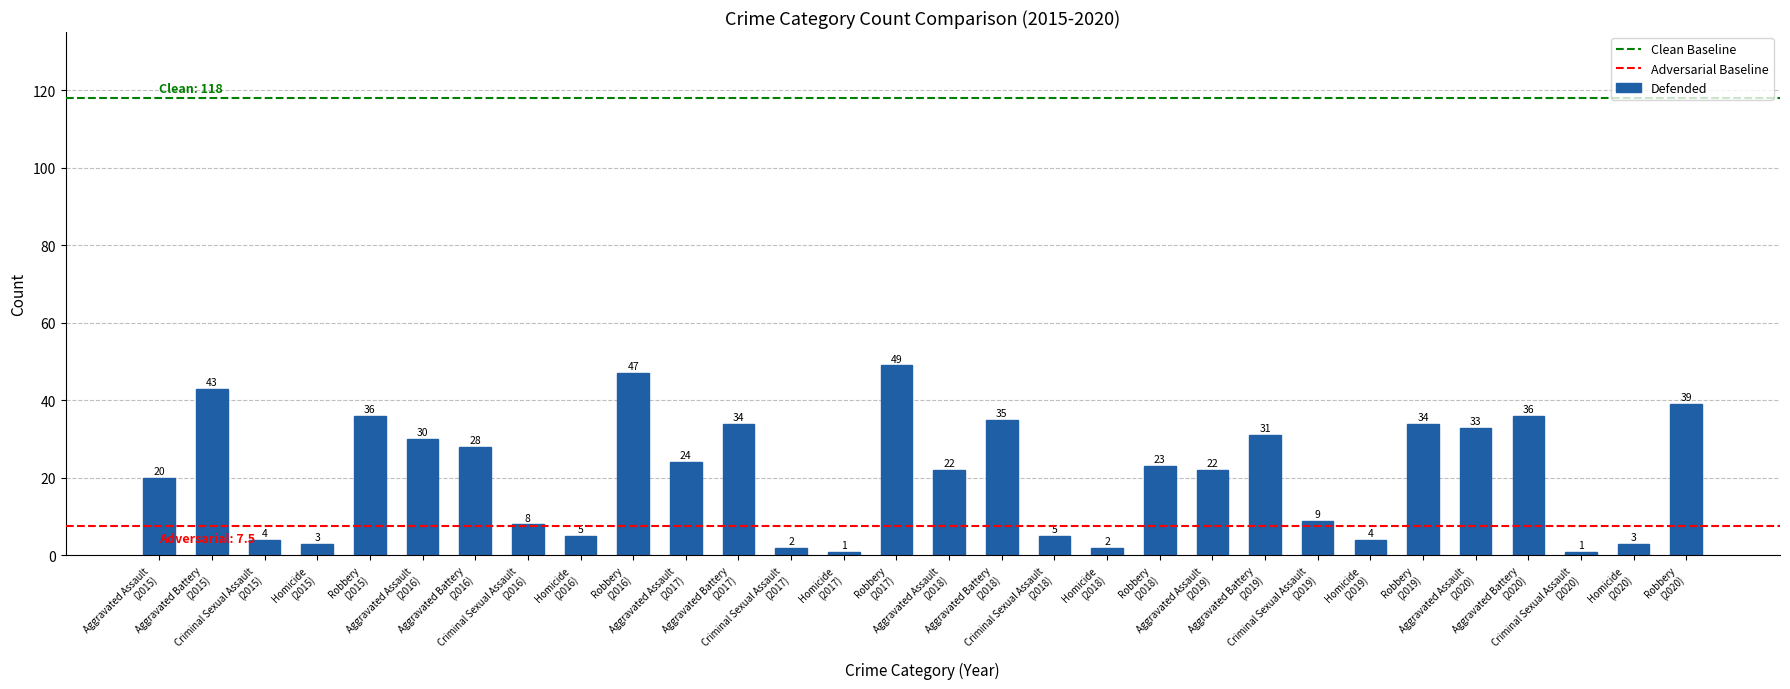

Count the number of data series in this chart.

1